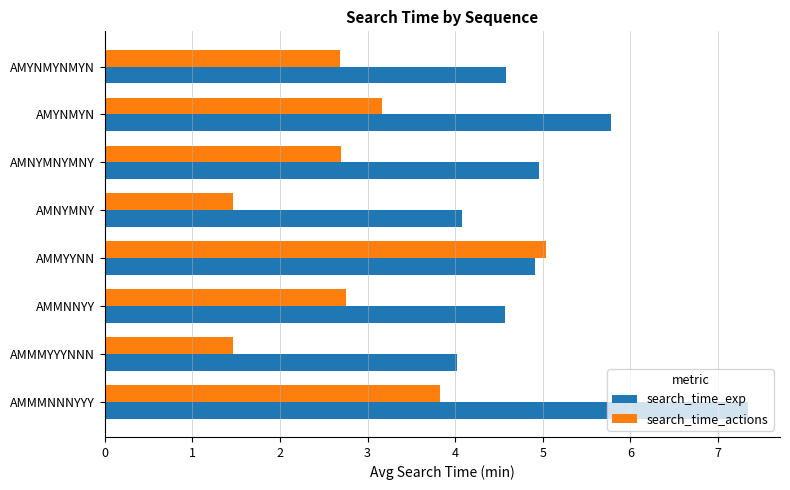

At which category is the sum across all series the highest?

AMMMNNNYYY